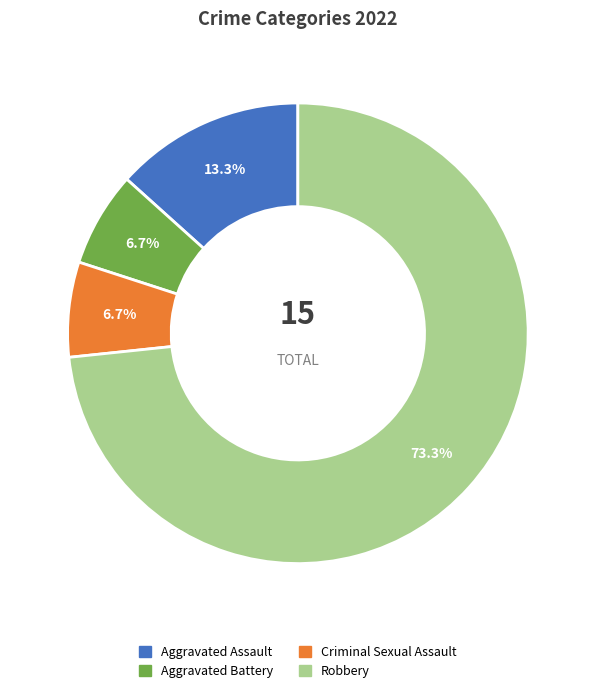

True or false: Criminal Sexual Assault accounts for 1% of the total.

False